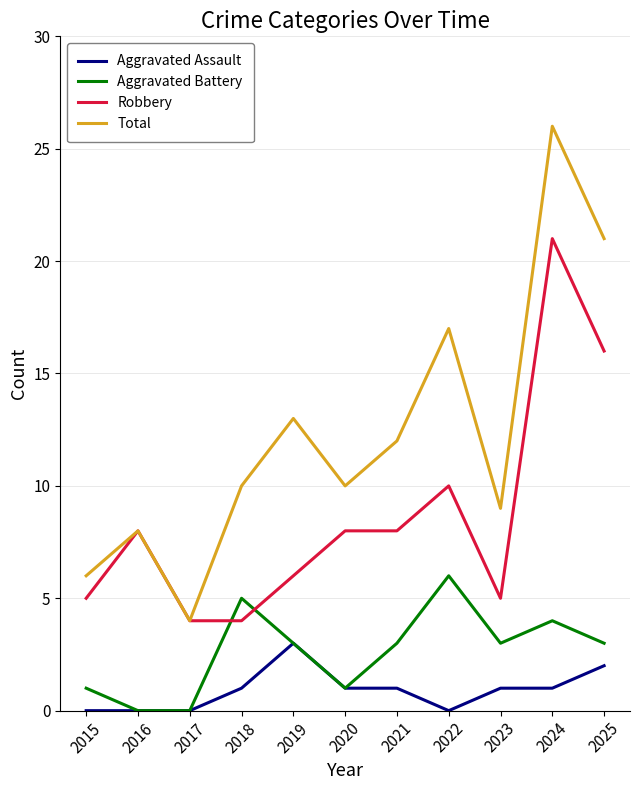

Reading right to left, list all the values displayed in this chart.

Aggravated Assault: 2025=2	2024=1	2023=1	2022=0	2021=1	2020=1	2019=3	2018=1	2017=0	2016=0	2015=0
Aggravated Battery: 2025=3	2024=4	2023=3	2022=6	2021=3	2020=1	2019=3	2018=5	2017=0	2016=0	2015=1
Robbery: 2025=16	2024=21	2023=5	2022=10	2021=8	2020=8	2019=6	2018=4	2017=4	2016=8	2015=5
Total: 2025=21	2024=26	2023=9	2022=17	2021=12	2020=10	2019=13	2018=10	2017=4	2016=8	2015=6